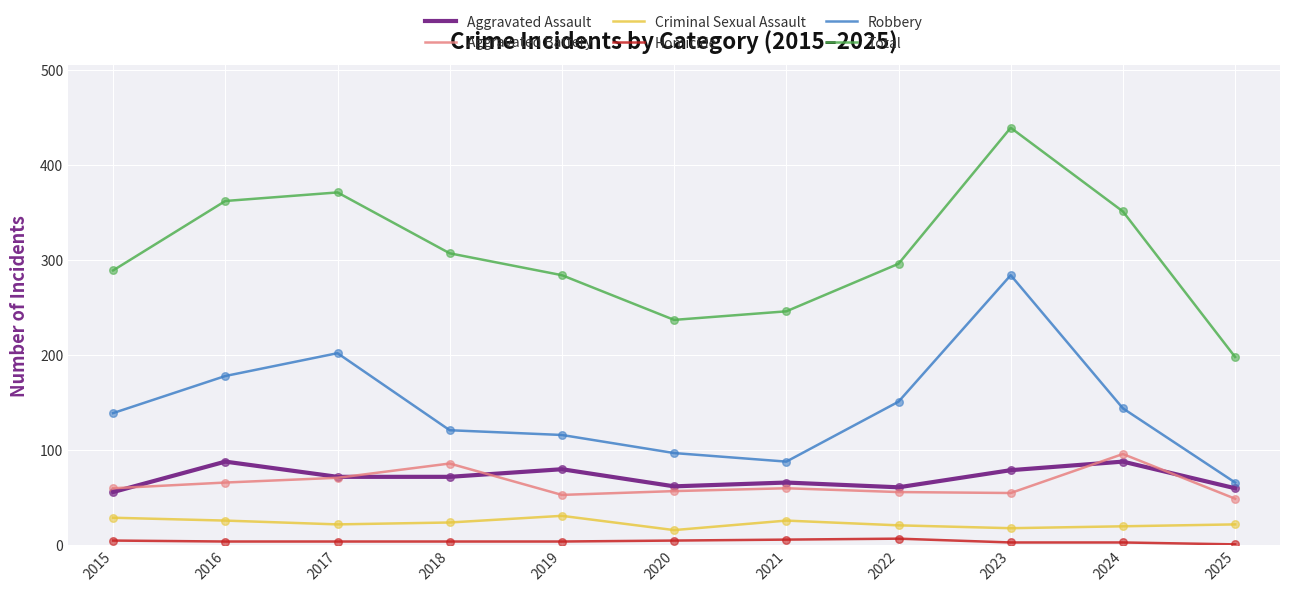

Which series has the largest total across all categories?

Total